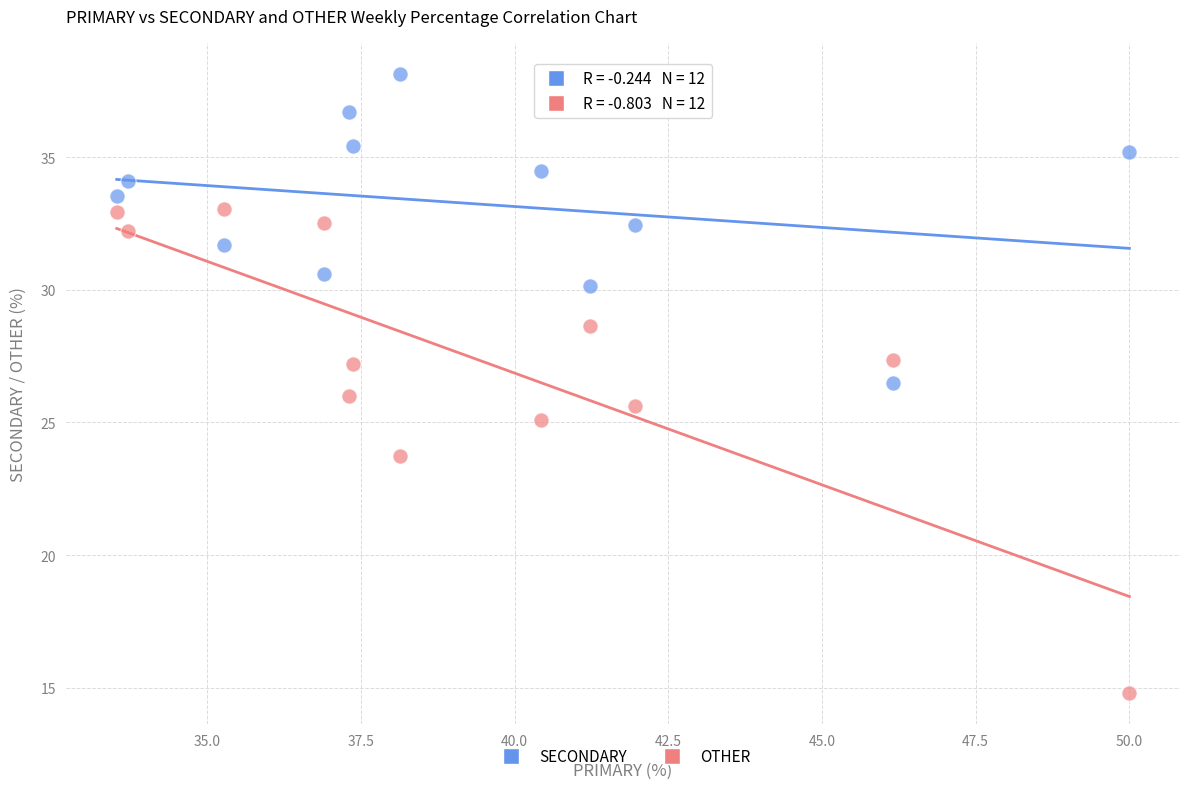

What are all the series names shown in the legend?

SECONDARY, OTHER